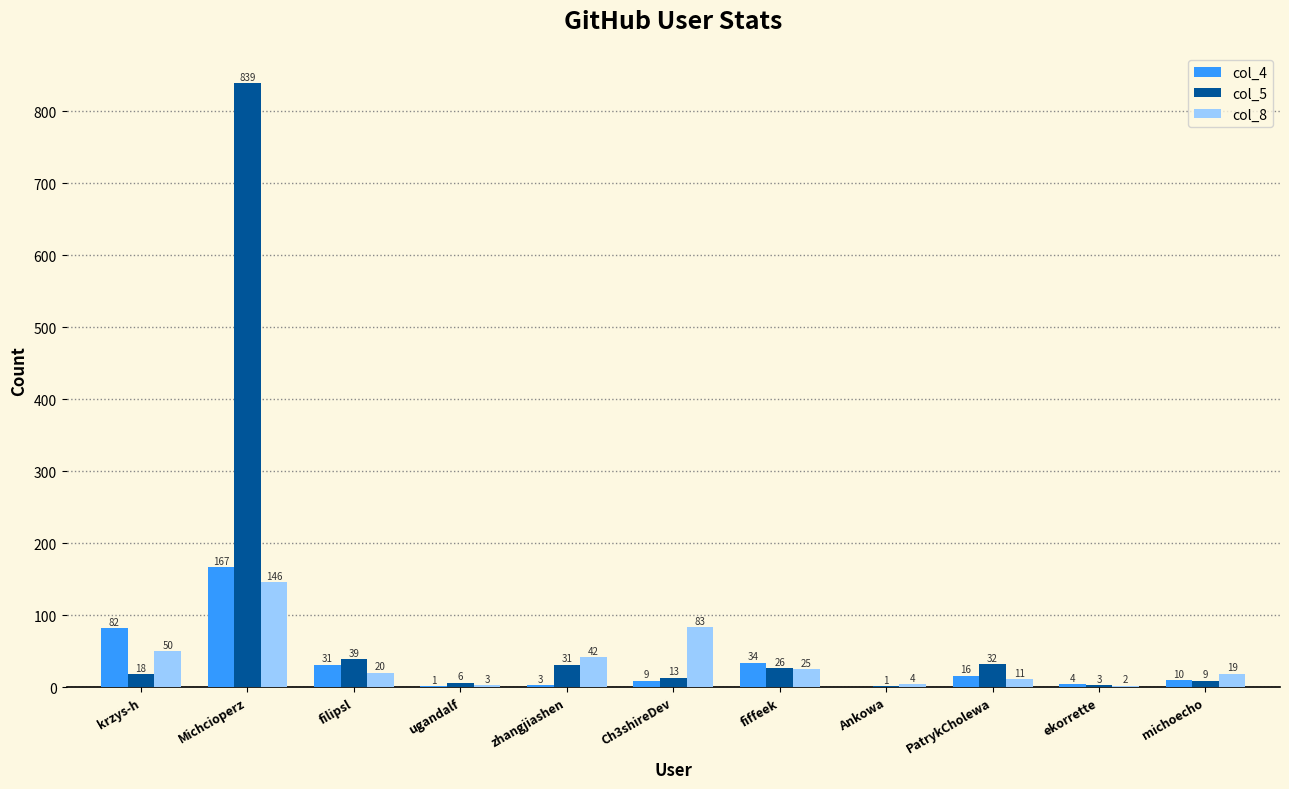

Which series has the largest range (max minus min)?

col_5